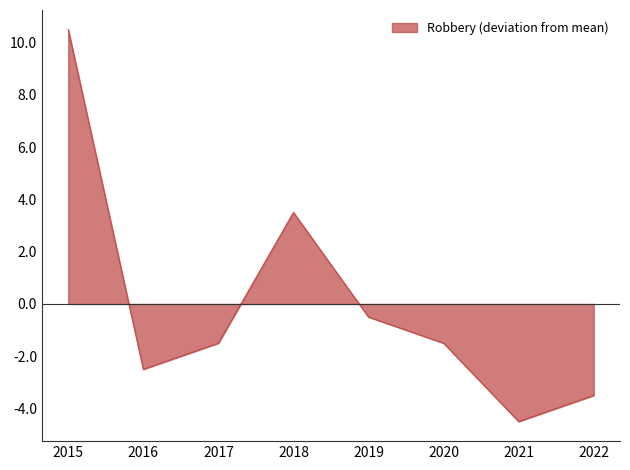

How many positive values are there?

2